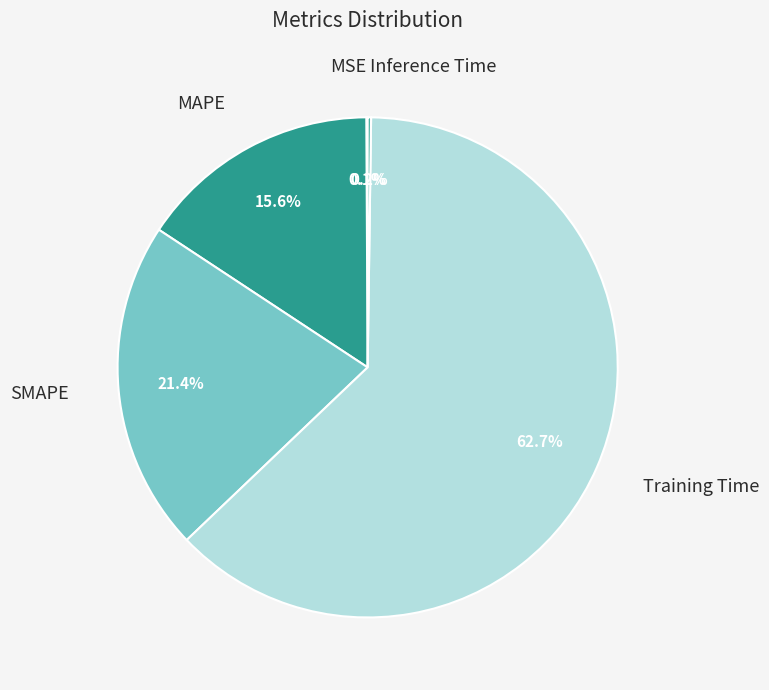

Does Training Time represent more than half of the total?

Yes